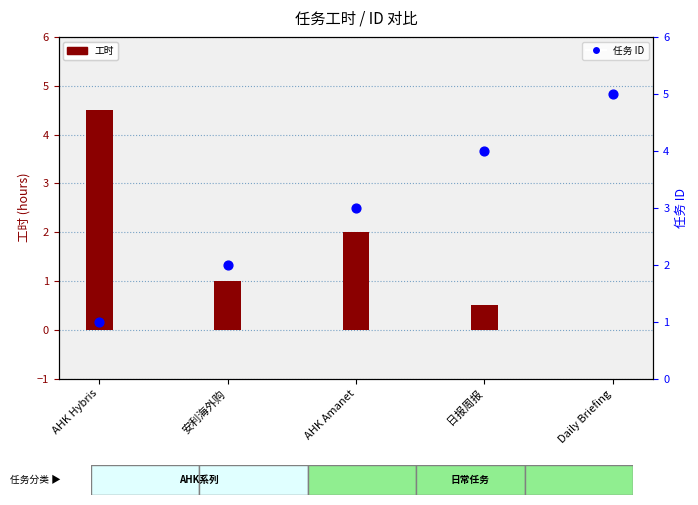

At how many categories does at least one series exceed 3?

3